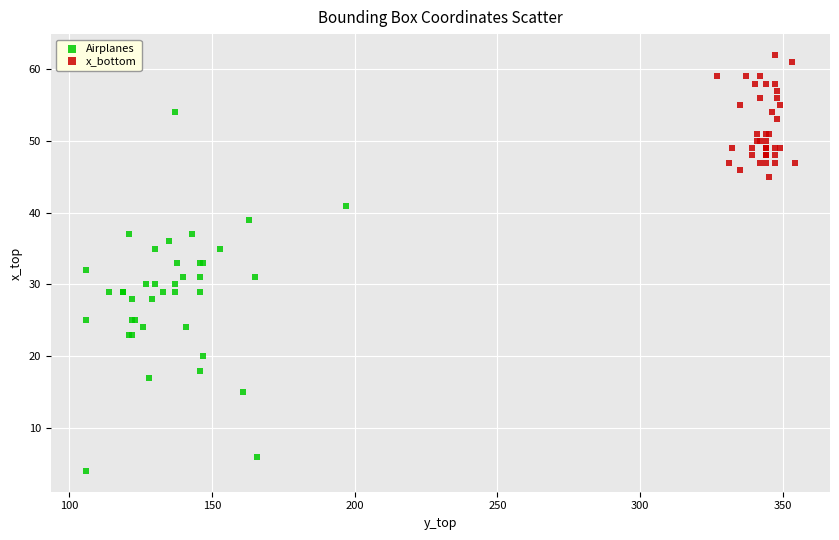

Which series contains the highest Y value?

x_bottom